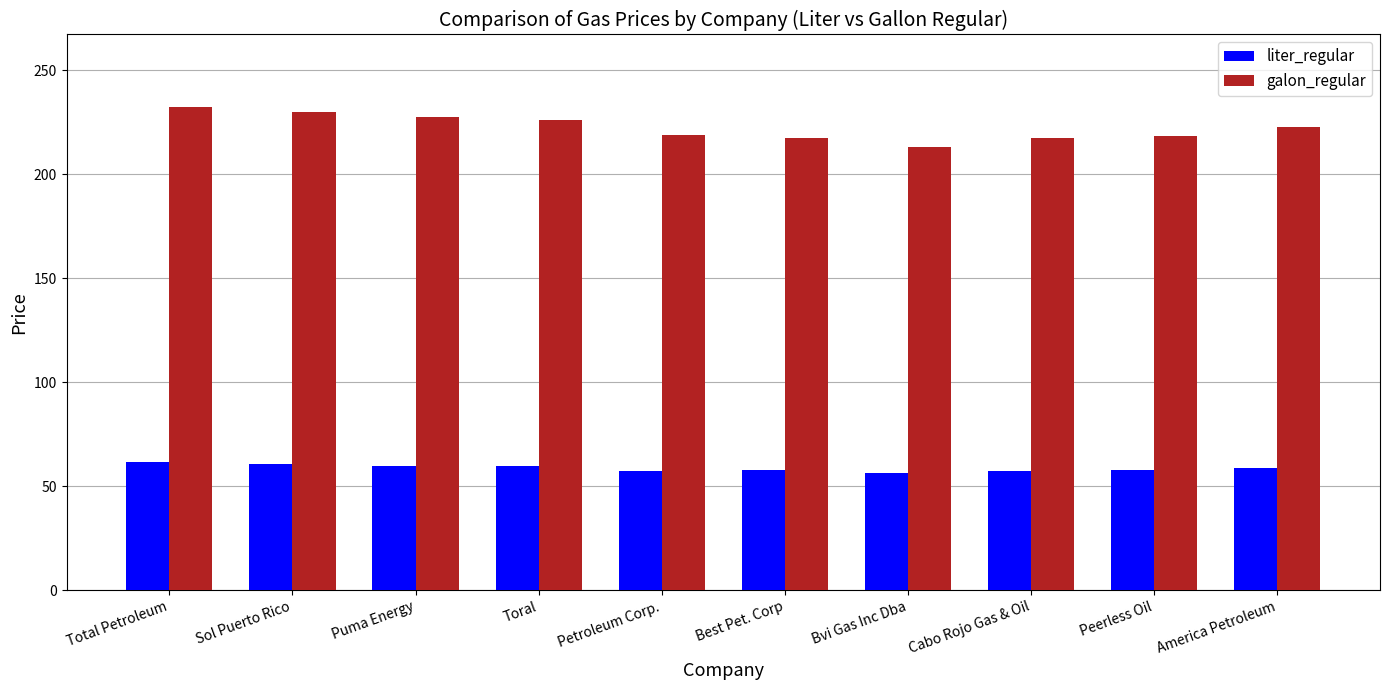

What are all the series names shown in the legend?

liter_regular, galon_regular